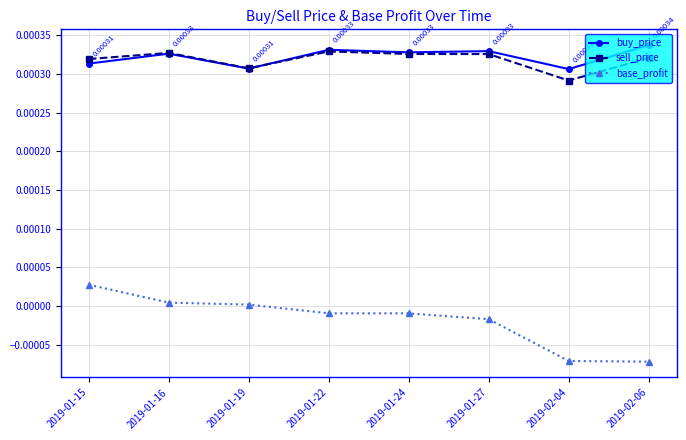

How many lines are shown in the chart?

3